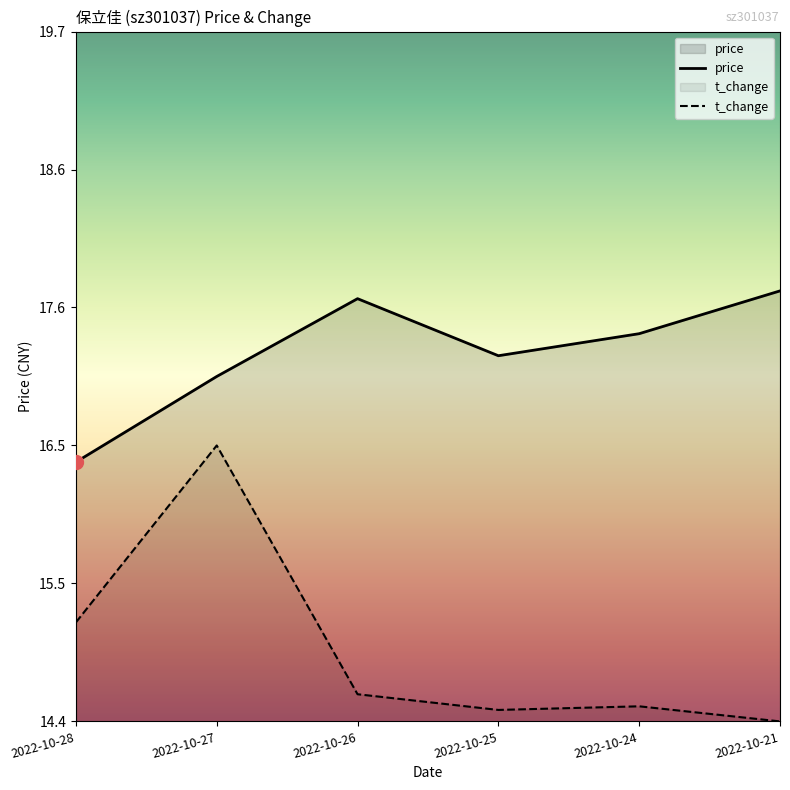

True or false: price and t_change cross at least once.

False